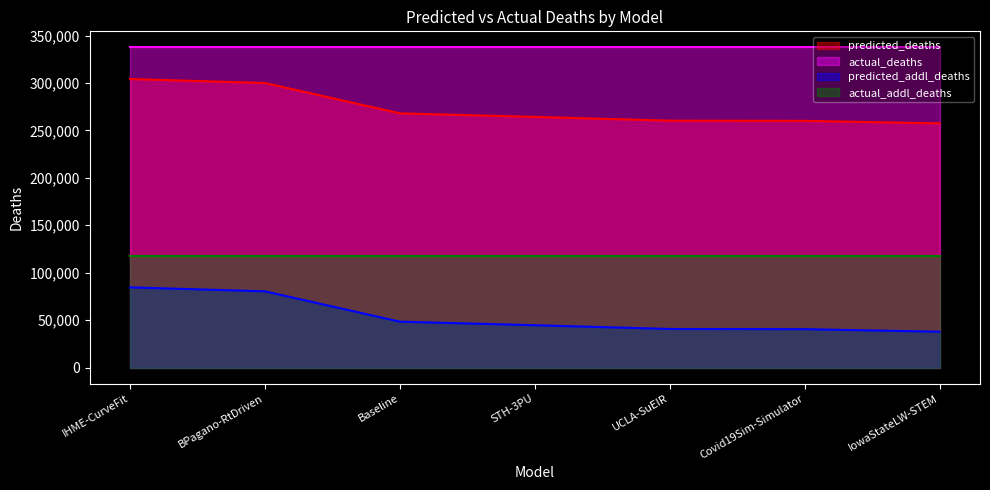

What position from the left is Covid19Sim-Simulator?

6